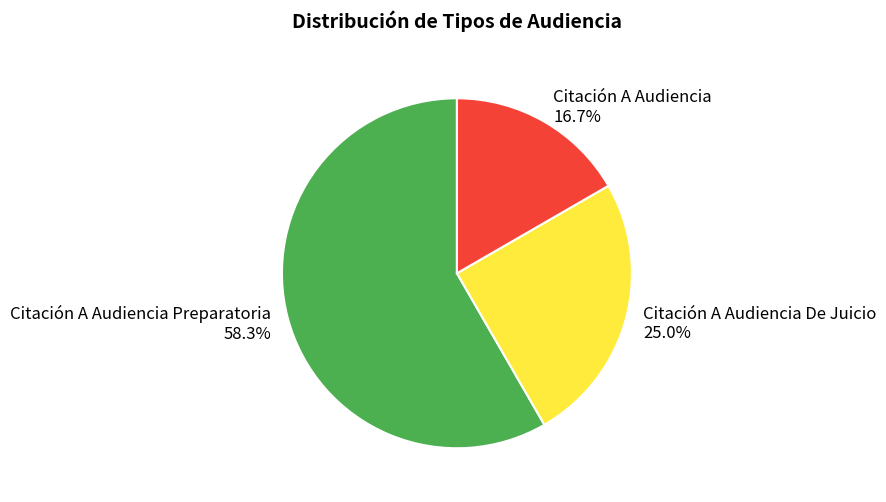

To the nearest percent, what is the difference between the largest and smallest slice percentages?

42%